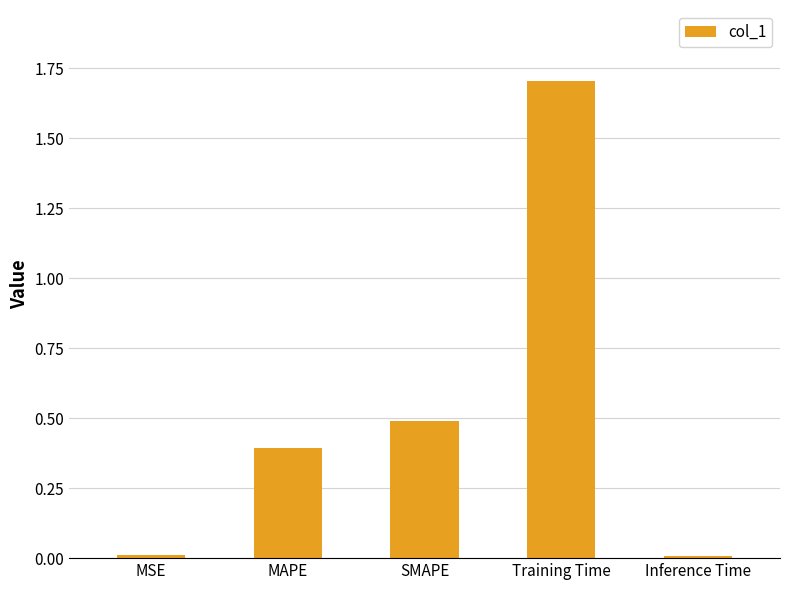

What is the sum of the values at MAPE and Training Time?

2.1